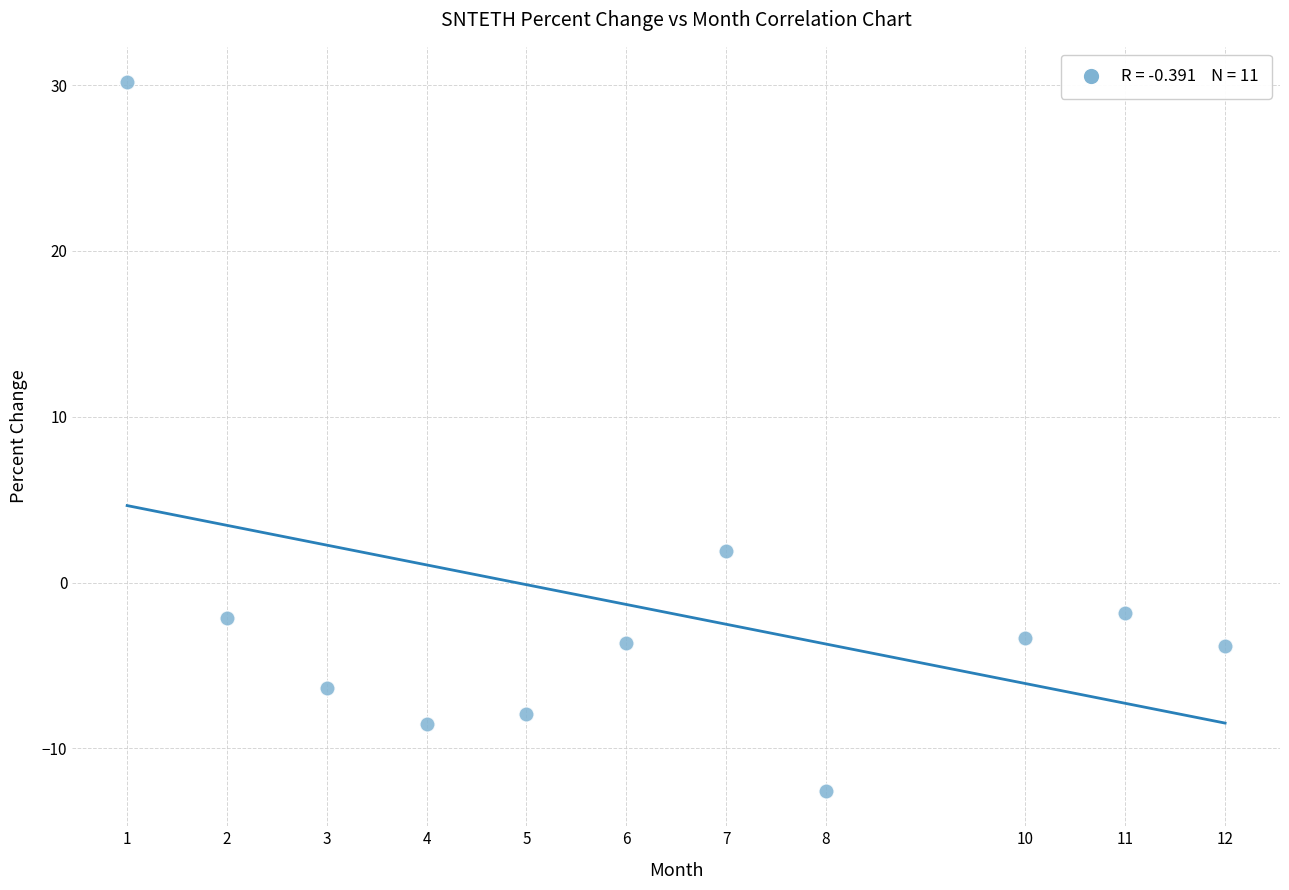

What Y value in the scatter plot is closest to 8?

1.9